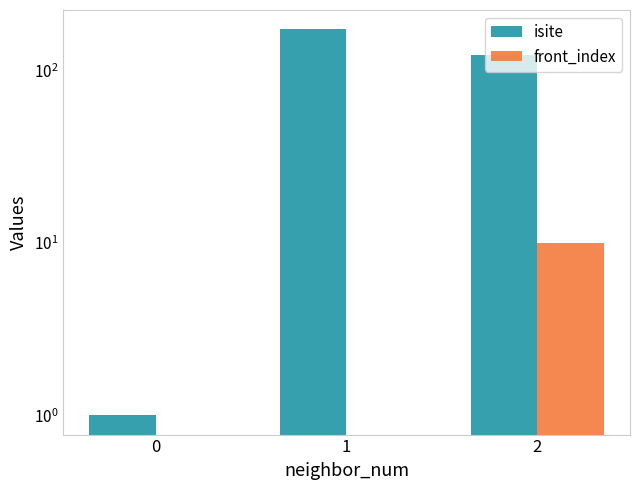

Where is isite nearest to the value 87?

2